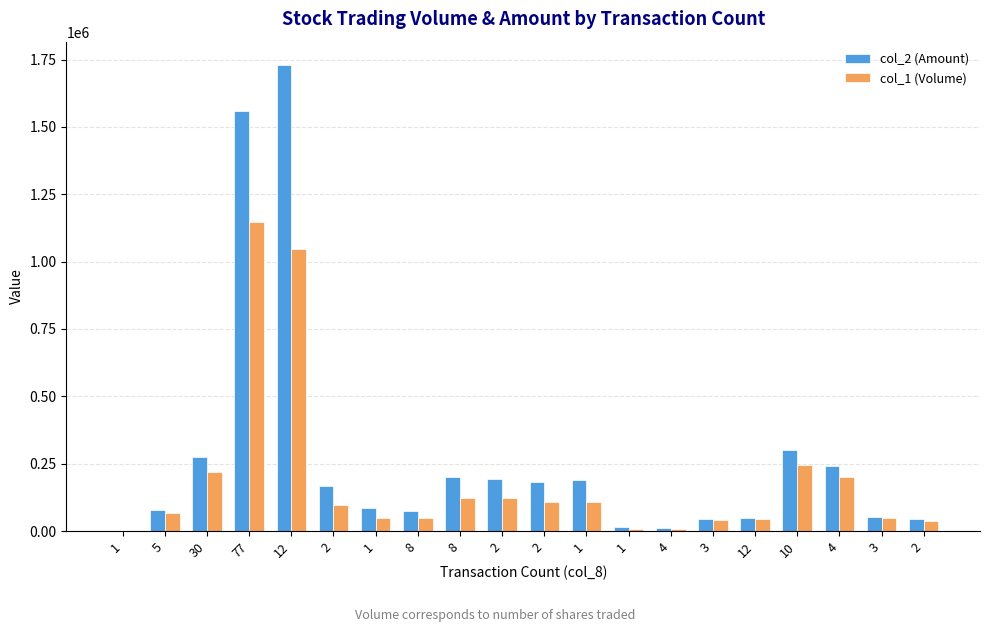

What is the label of the 2nd bar from the left?

5